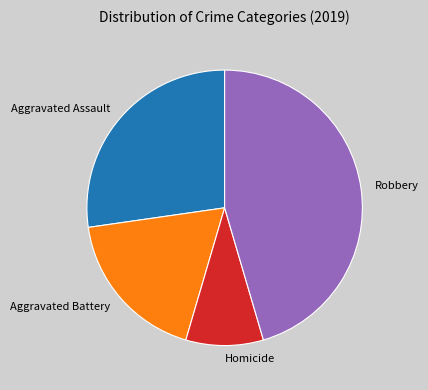

Which category has the smallest portion of the pie?

Homicide